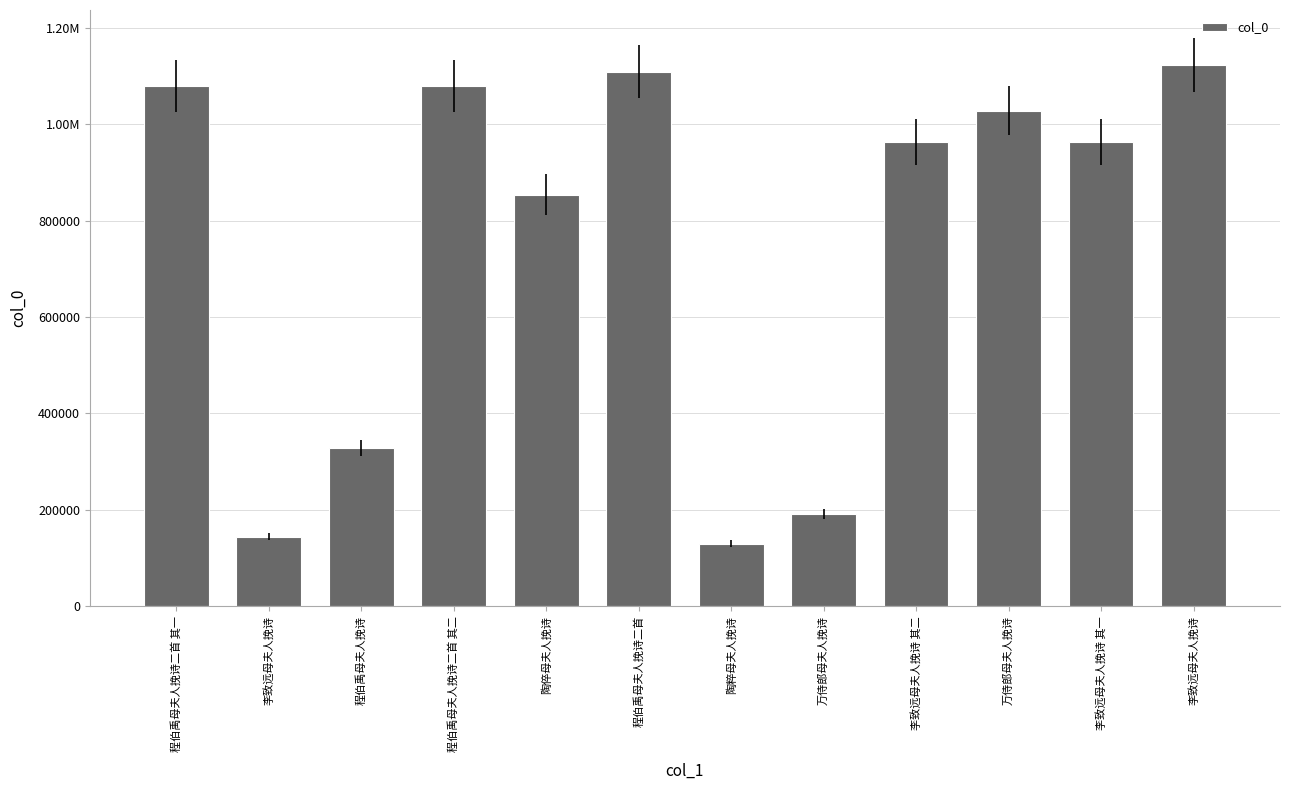

What is the difference between the maximum and second lowest values?

978328